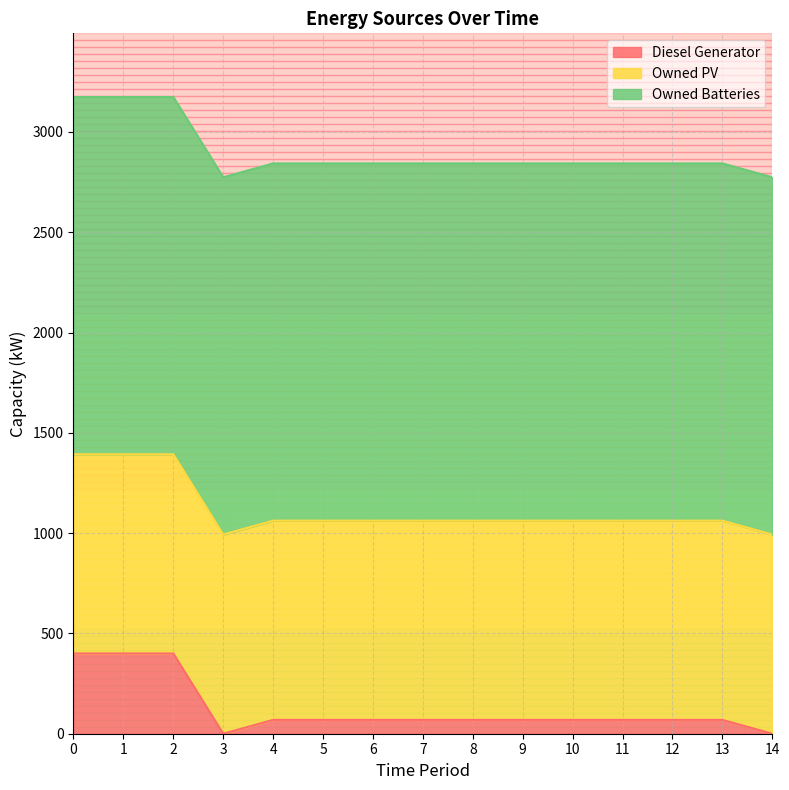

Reading right to left, extract all data points from this chart.

Diesel Generator: 0	69	69	69	69	69	69	69	69	69	69	0	400	400	400
Owned PV: 993	993	993	993	993	993	993	993	993	993	993	993	993	993	993
Owned Batteries: 1781	1781	1781	1781	1781	1781	1781	1781	1781	1781	1781	1781	1781	1781	1781